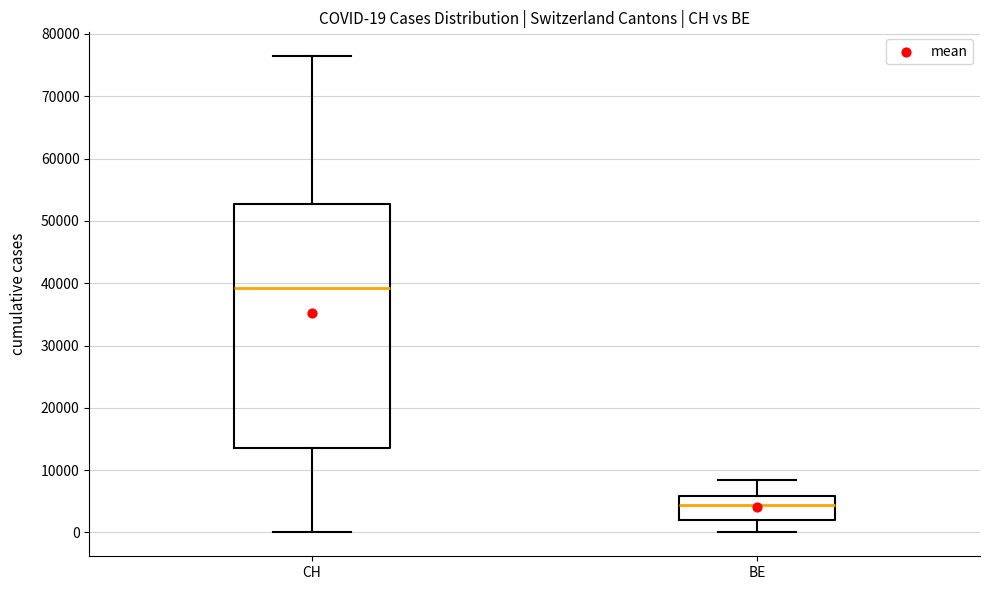

Which box's median line is the lowest?

BE